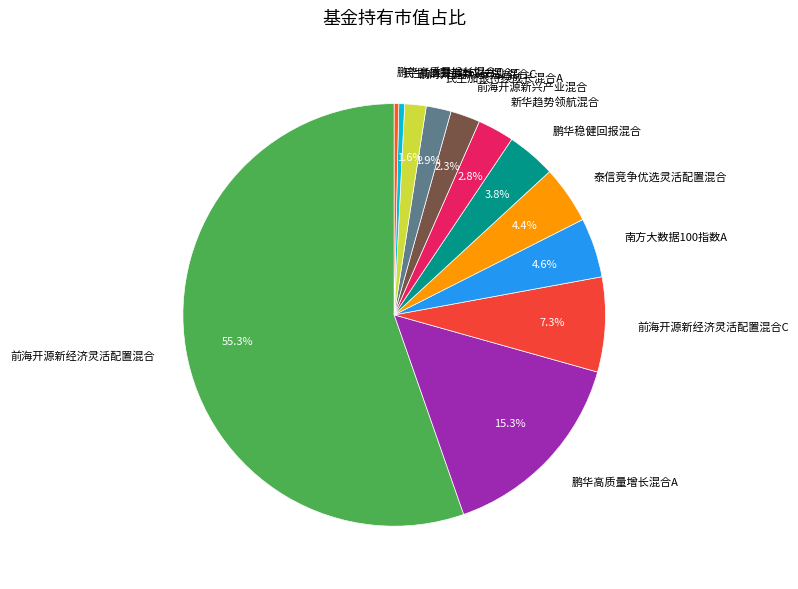

Between 新华趋势领航混合 and 鹏华高质量增长混合C, which is larger?

新华趋势领航混合